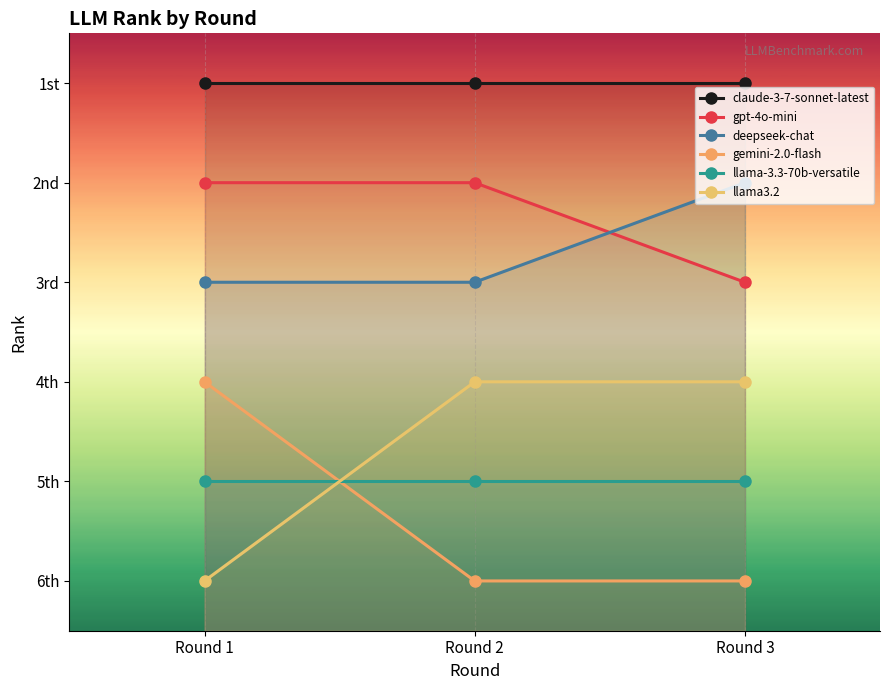

How many lines are shown in the chart?

6